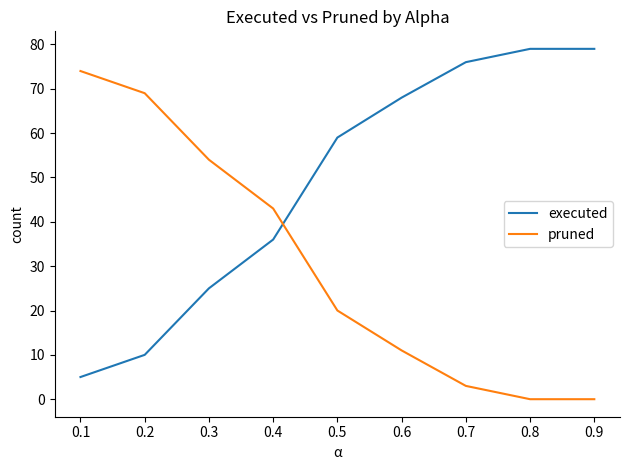

Which series has the largest total across all categories?

executed